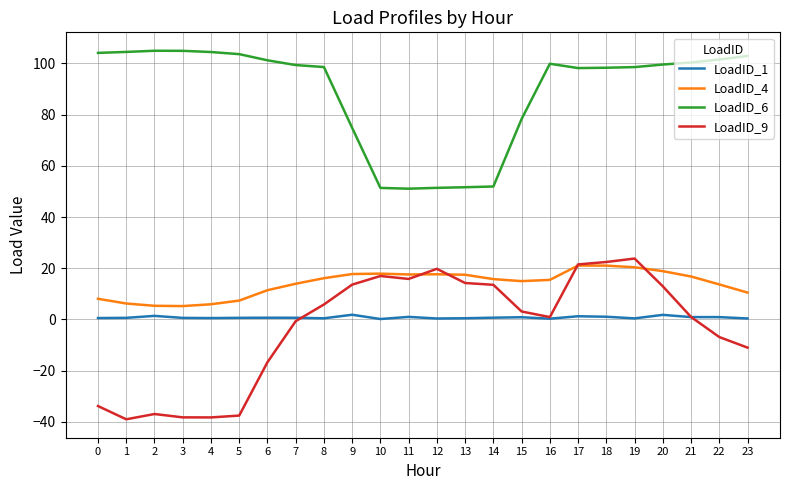

Does the chart have visible grid lines?

Yes